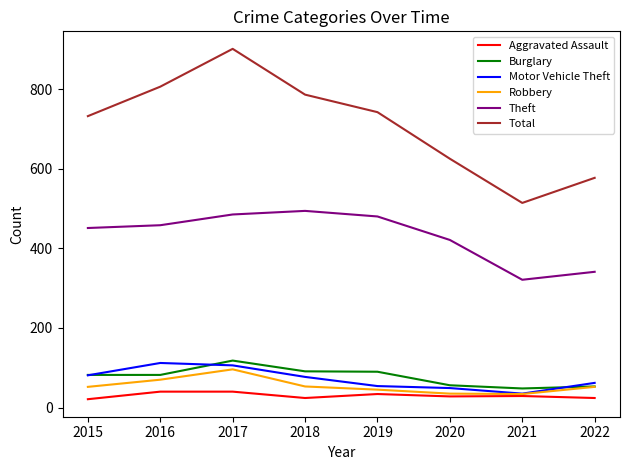

What is the total value across all series at 2017?

1746